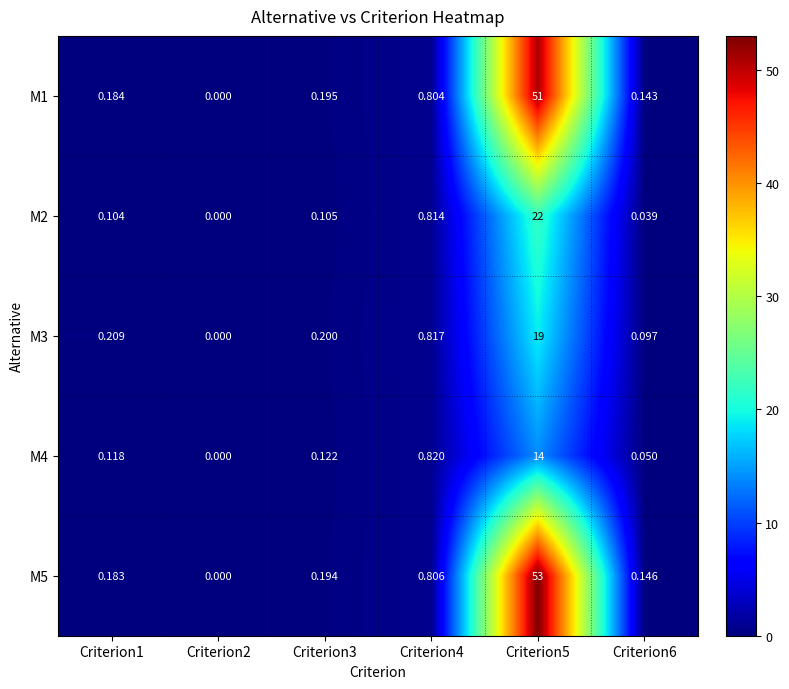

Reading left to right, transcribe all the data shown in this chart.

M1: Criterion1=0.2	Criterion2=0.0	Criterion3=0.2	Criterion4=0.8	Criterion5=51.0	Criterion6=0.1
M2: Criterion1=0.1	Criterion2=0.0	Criterion3=0.1	Criterion4=0.8	Criterion5=22.0	Criterion6=0.0
M3: Criterion1=0.2	Criterion2=0.0	Criterion3=0.2	Criterion4=0.8	Criterion5=19.0	Criterion6=0.1
M4: Criterion1=0.1	Criterion2=0.0	Criterion3=0.1	Criterion4=0.8	Criterion5=14.0	Criterion6=0.1
M5: Criterion1=0.2	Criterion2=0.0	Criterion3=0.2	Criterion4=0.8	Criterion5=53.0	Criterion6=0.1